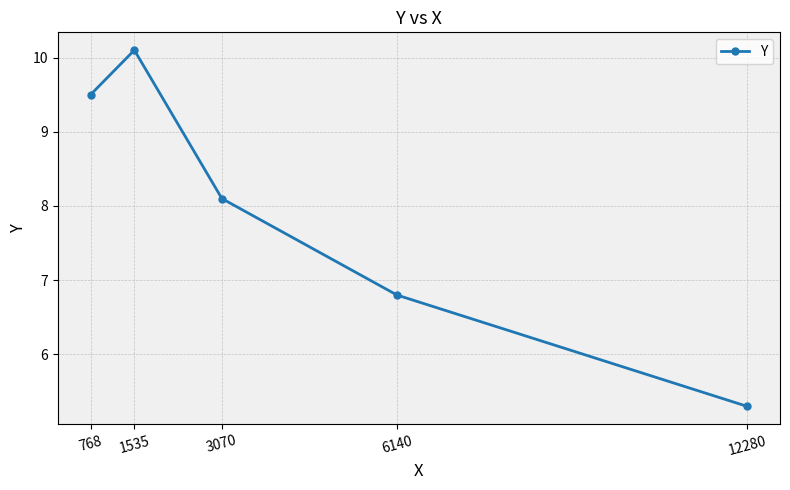

At which label does the data first exceed 8?

768